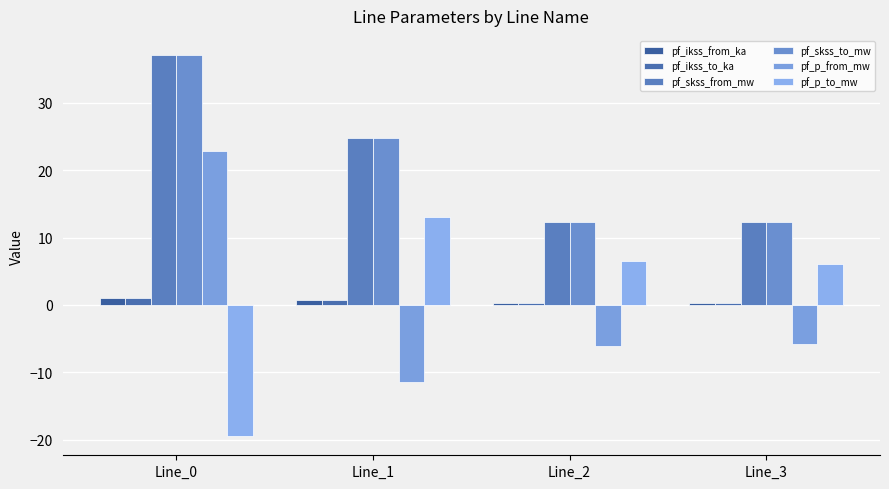

Are the bars horizontal?

No